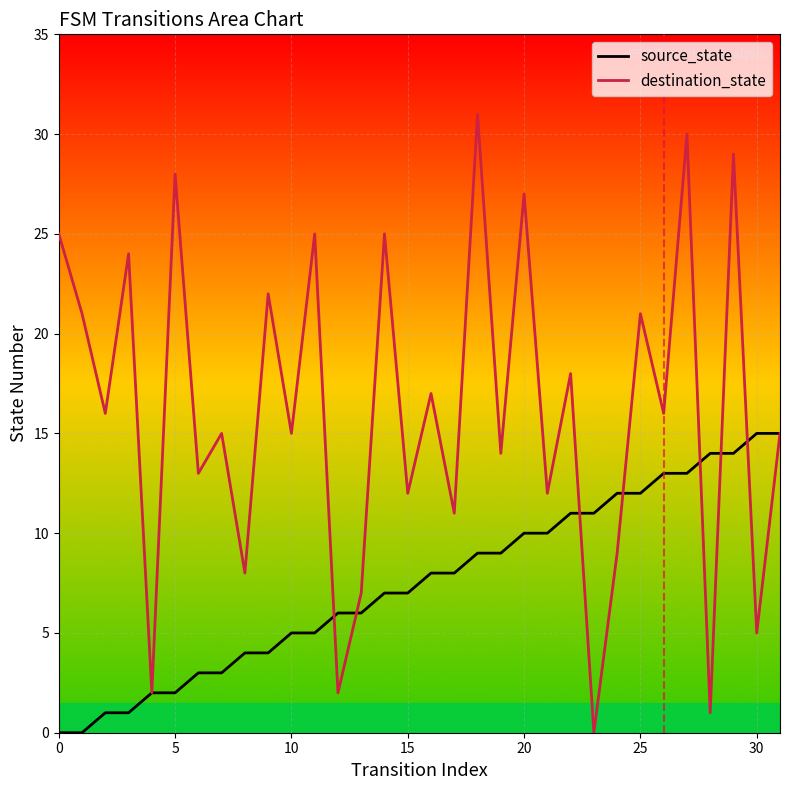

What is the difference between the second highest and second lowest values in the destination_state series?

29